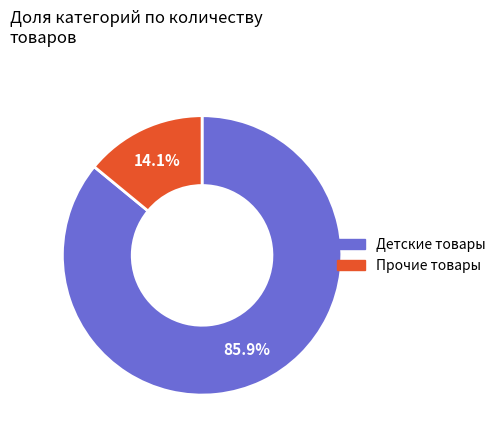

Which has a higher value, Прочие товары or Детские товары?

Детские товары